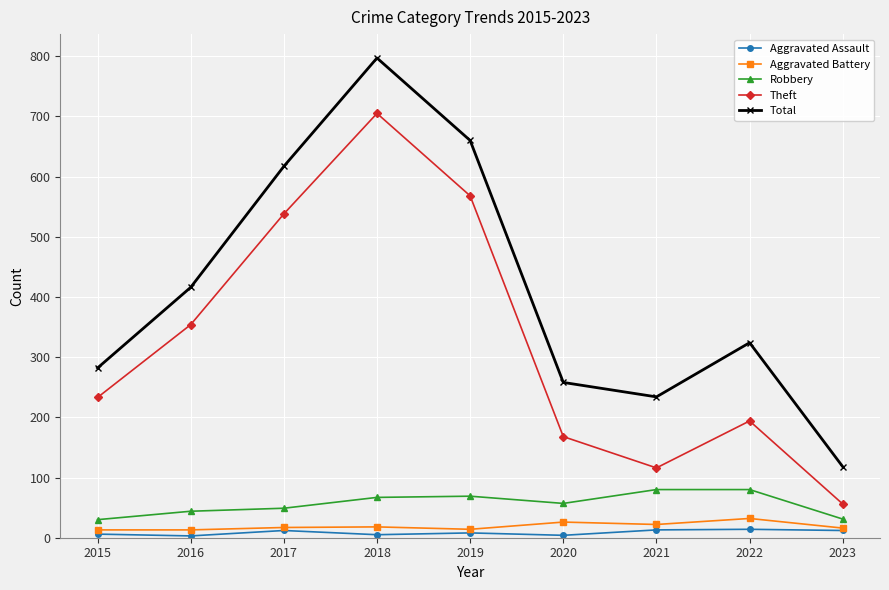

True or false: Aggravated Assault and Robbery intersect in this chart.

False